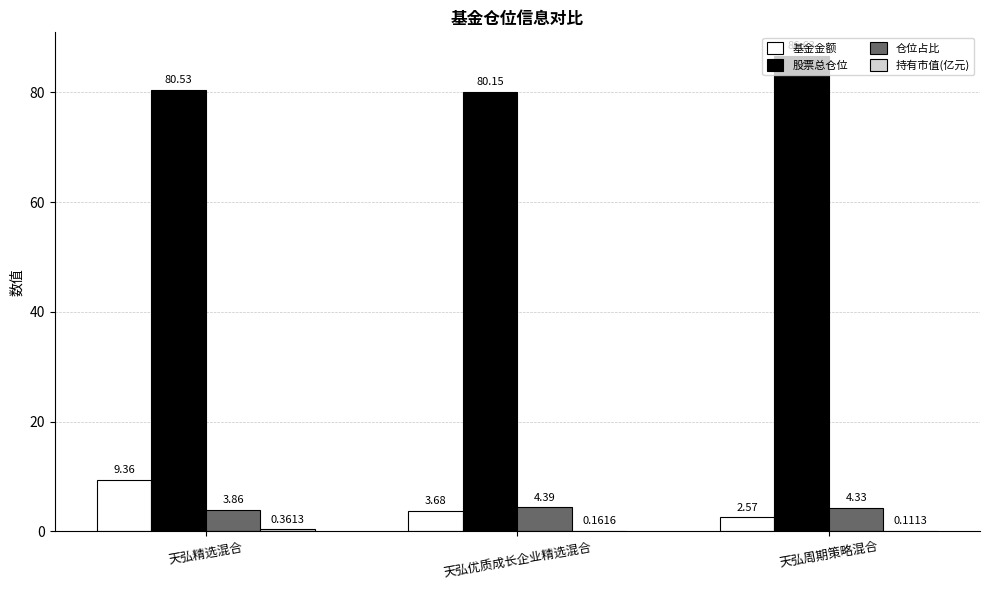

At which label does 基金金额 reach its peak?

天弘精选混合